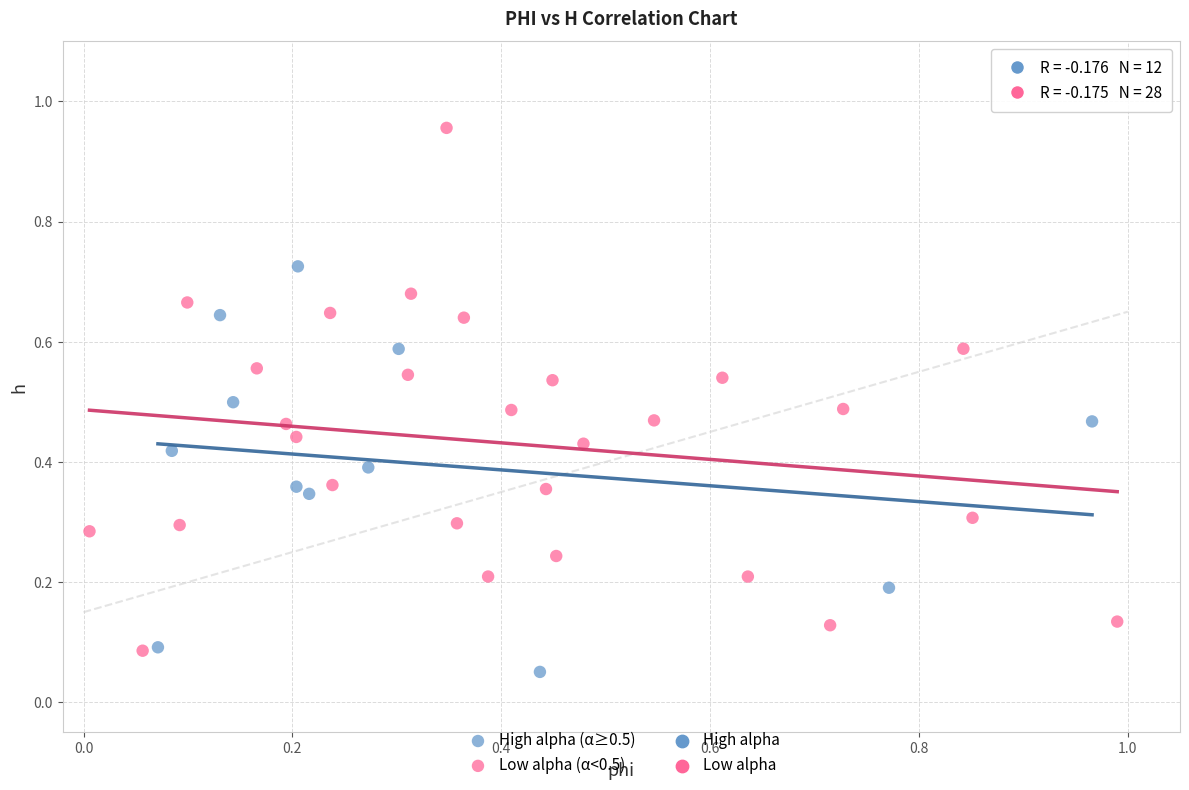

Which series has the widest spread of Y values?

Low alpha (α<0.5)